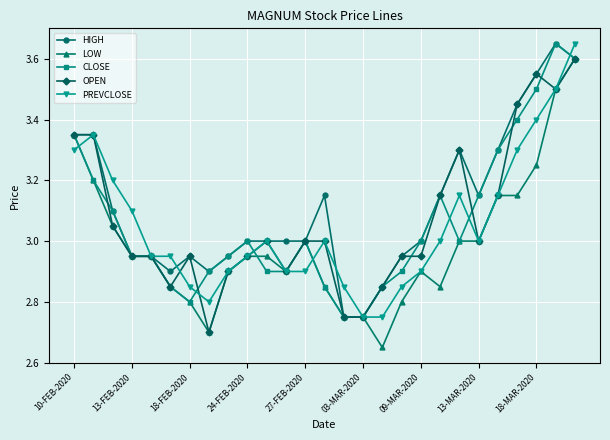

True or false: OPEN has more than 1 interior local peaks.

True